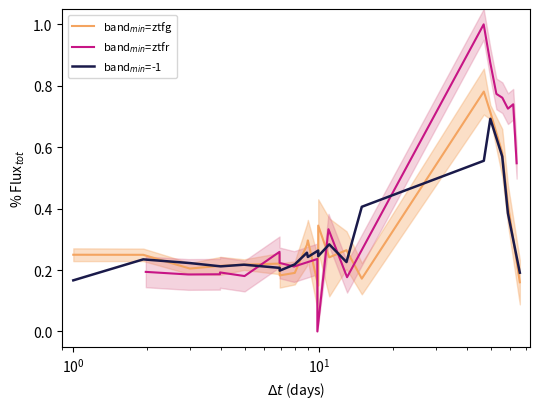

What is the minimum value for band$_{min}$=-1?

0.2